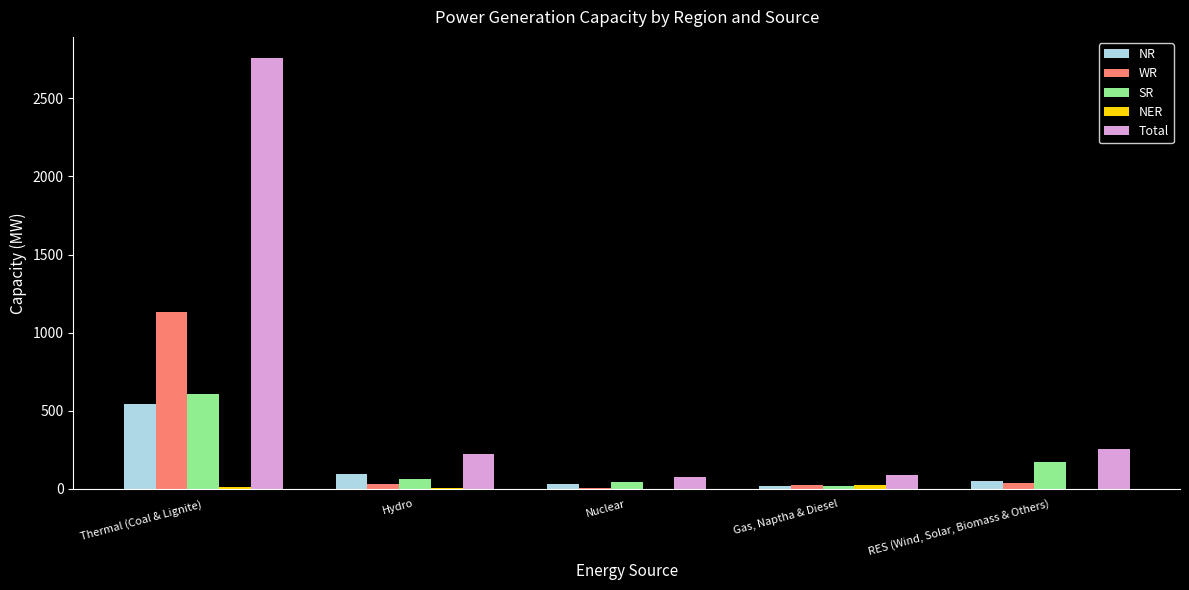

Read the WR value at Hydro, to the nearest 50.

50